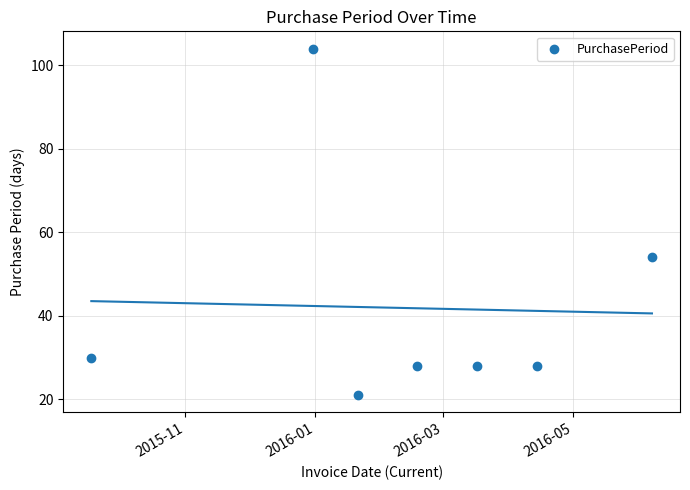

What is the range of Y values (max minus min)?

83